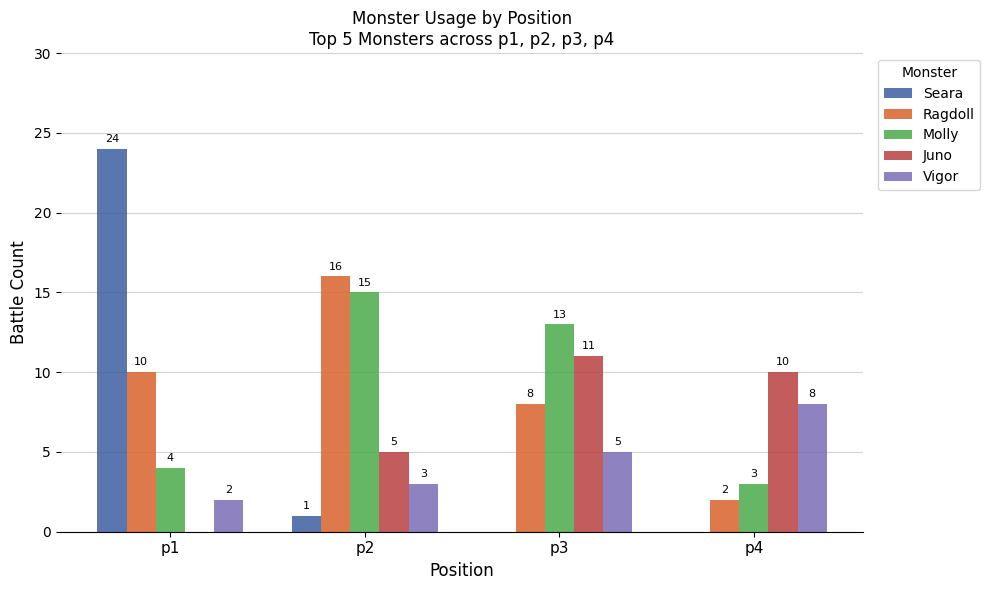

Does the chart contain stacked bars?

No